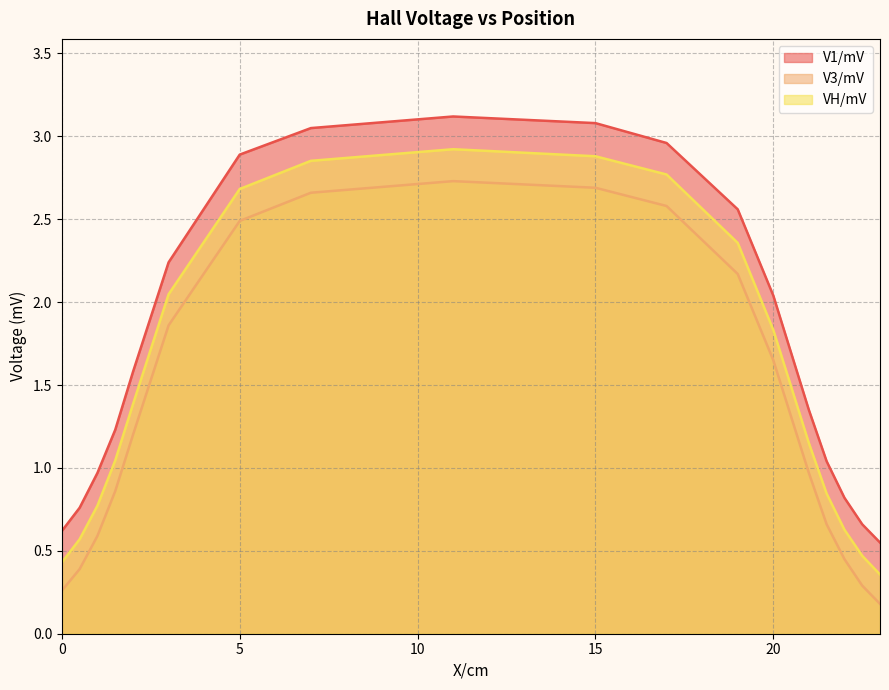

What is the difference between the maximum and second lowest values in the V3/mV series?

2.5